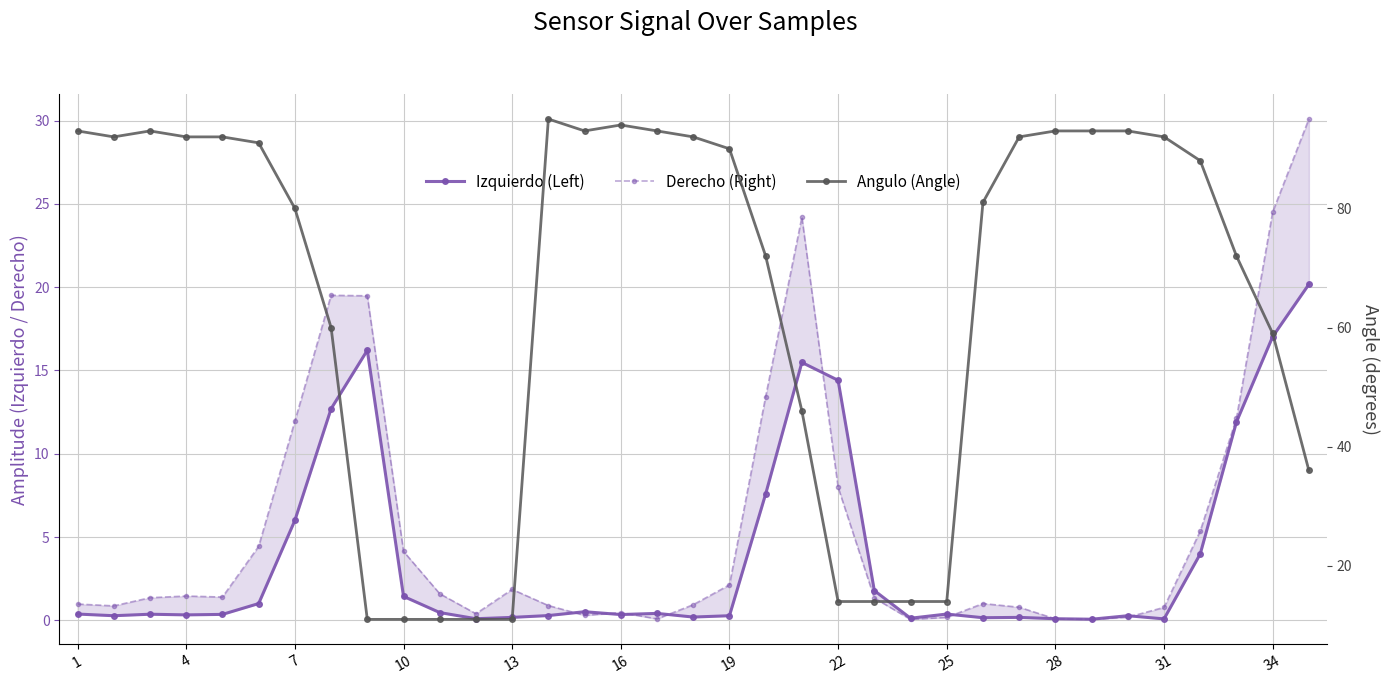

Which series has the largest range (max minus min)?

Angulo (Angle)